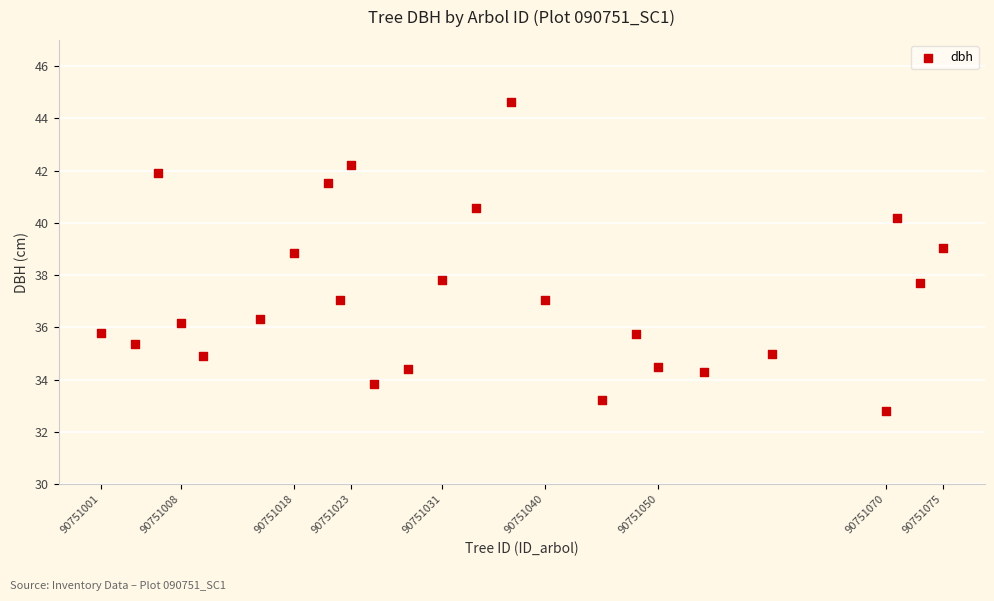

What is the range of Y values (max minus min)?

11.8